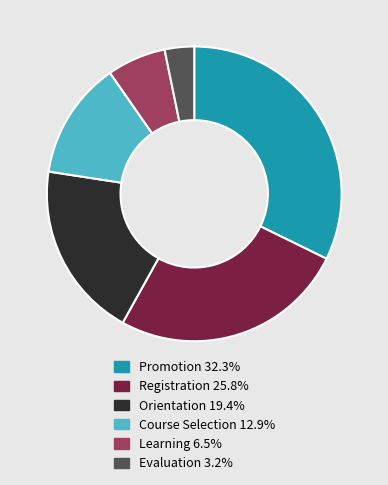

Is it true that Course Selection is 13% of the pie?

True